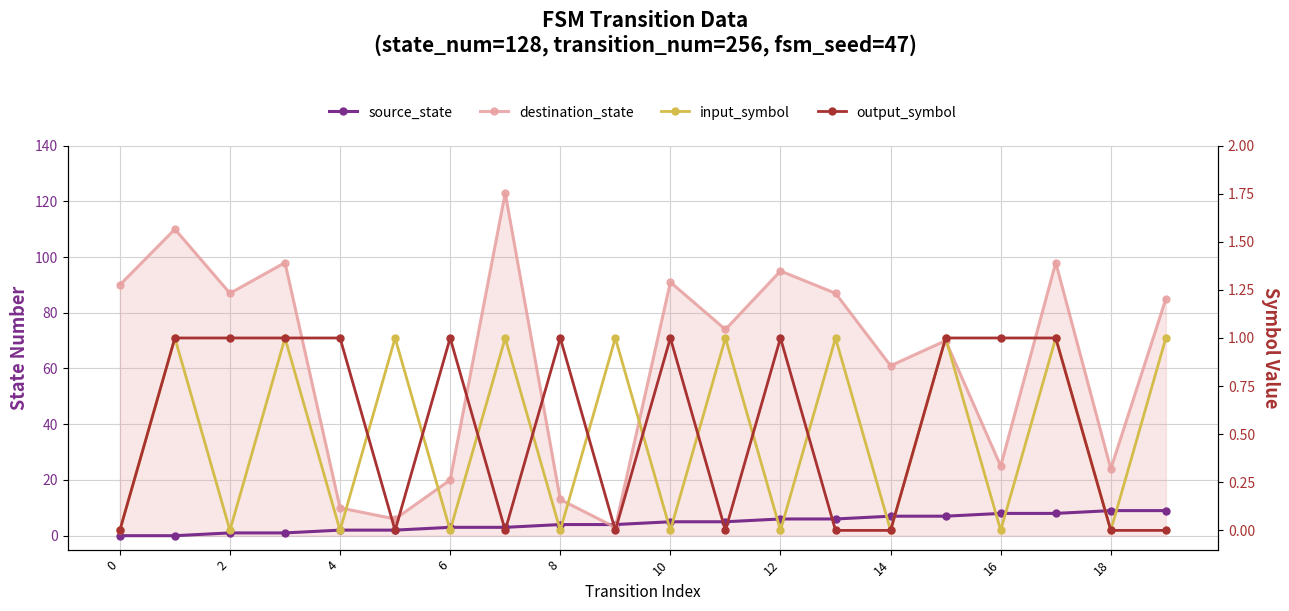

Which has a higher value, 15 or 2?

15